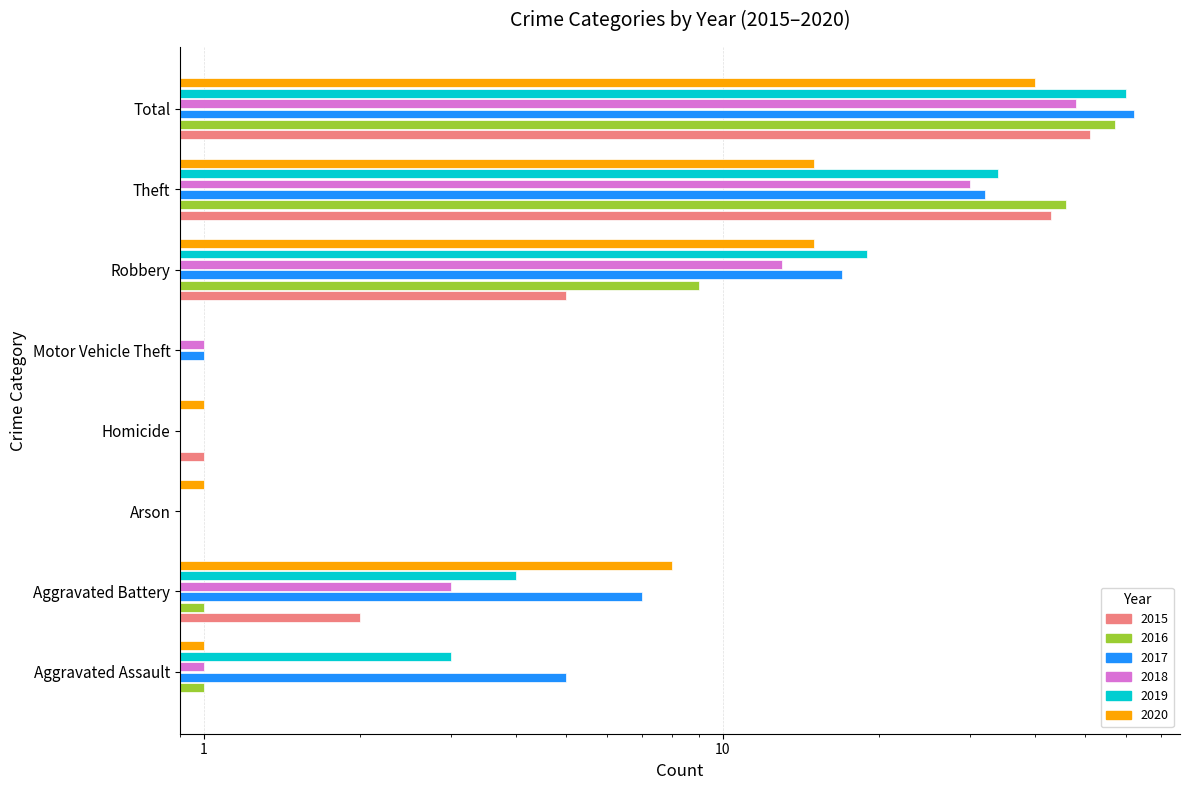

The 2016 series shows 0 at Aggravated Battery. True or false?

False